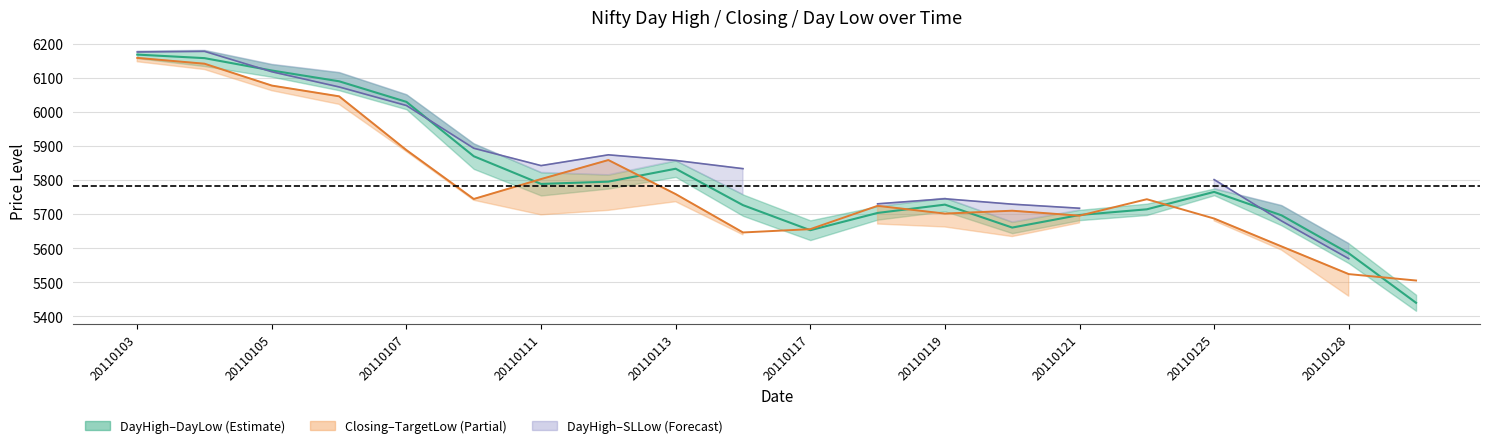

What is the average value of the Mid (DayHigh+DayLow)/2 series?

5811.4